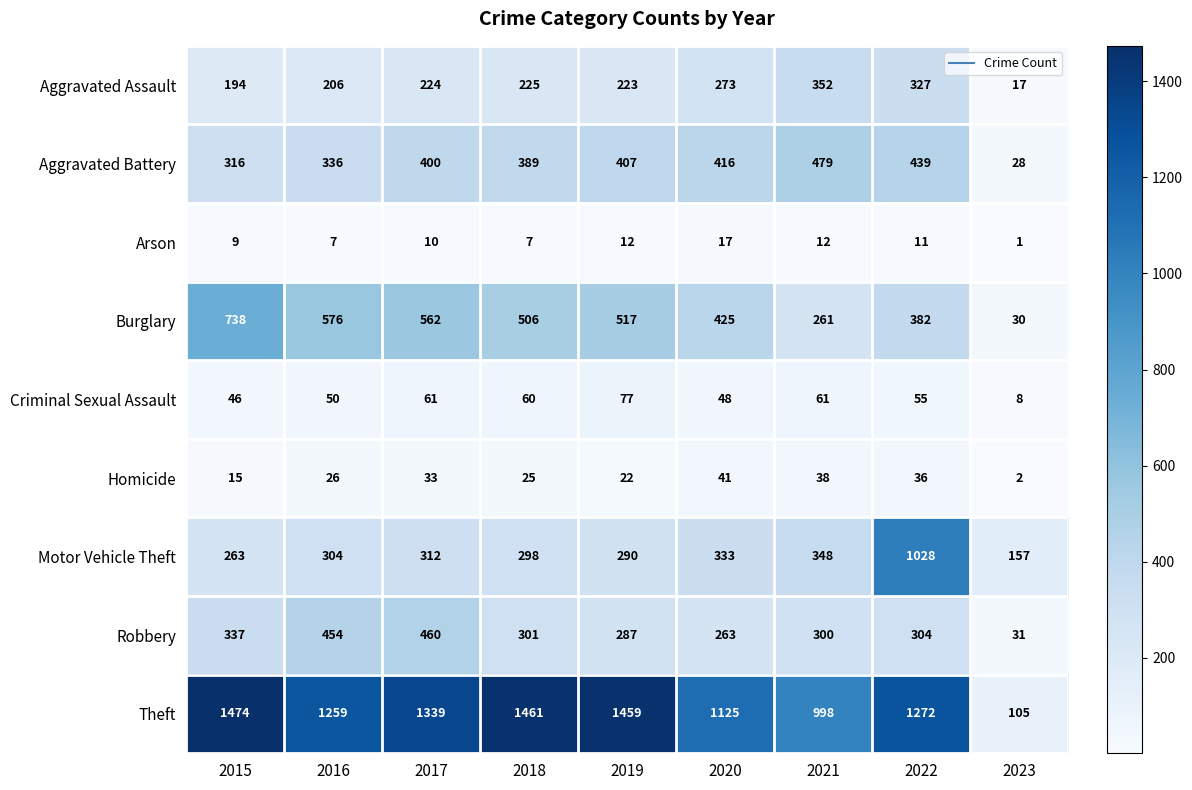

Which series changed the most between 2017 and 2021?

Theft